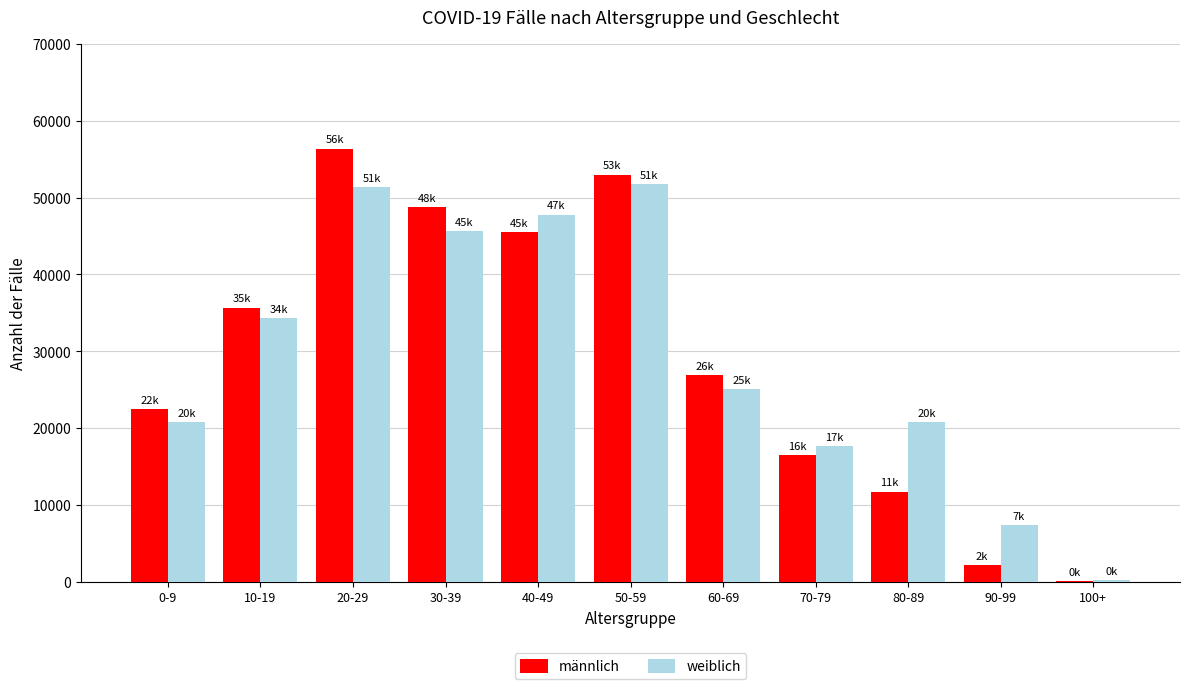

Where does the männlich series first go above 26872?

10-19